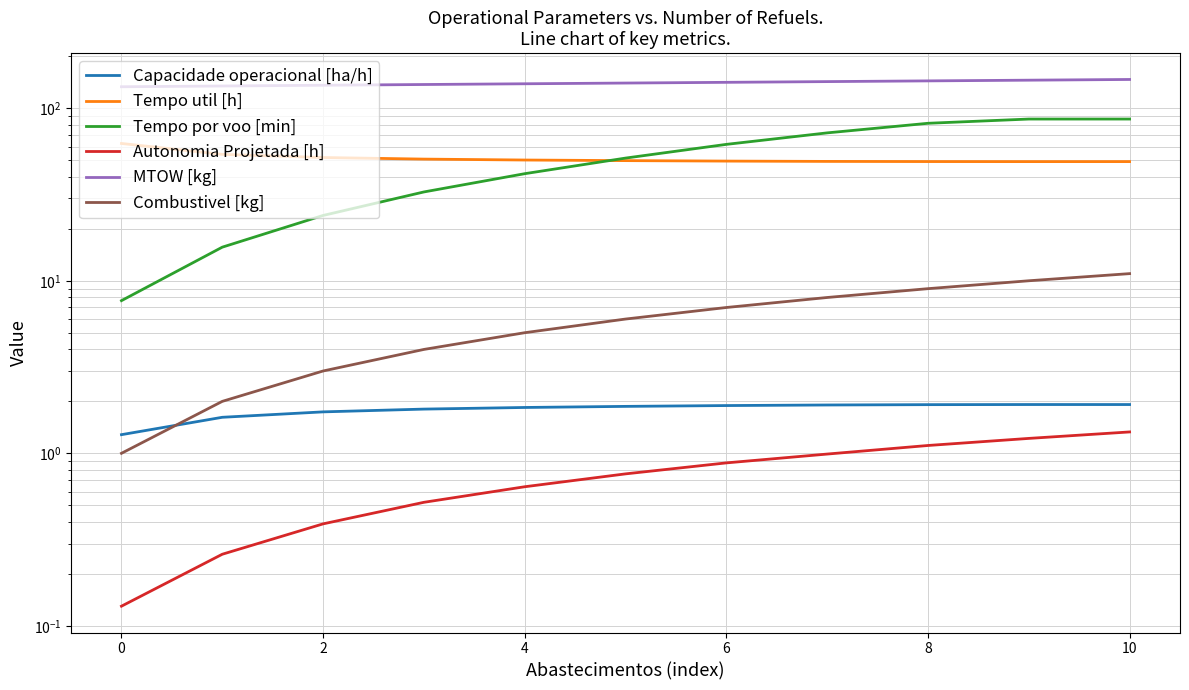

Count the number of data series in this chart.

6